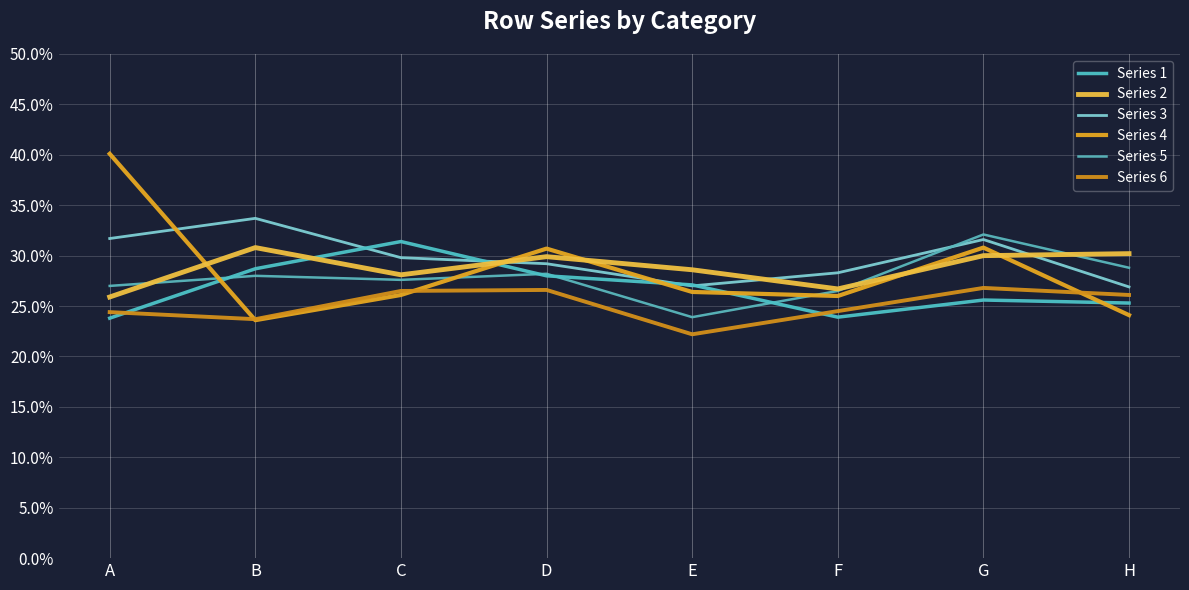

Is this an area chart (filled region under the line)?

No